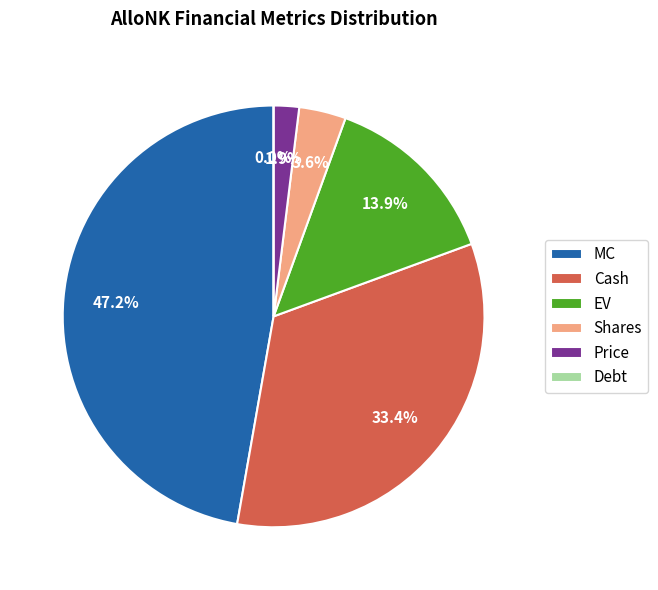

How many segments does this pie chart have?

6